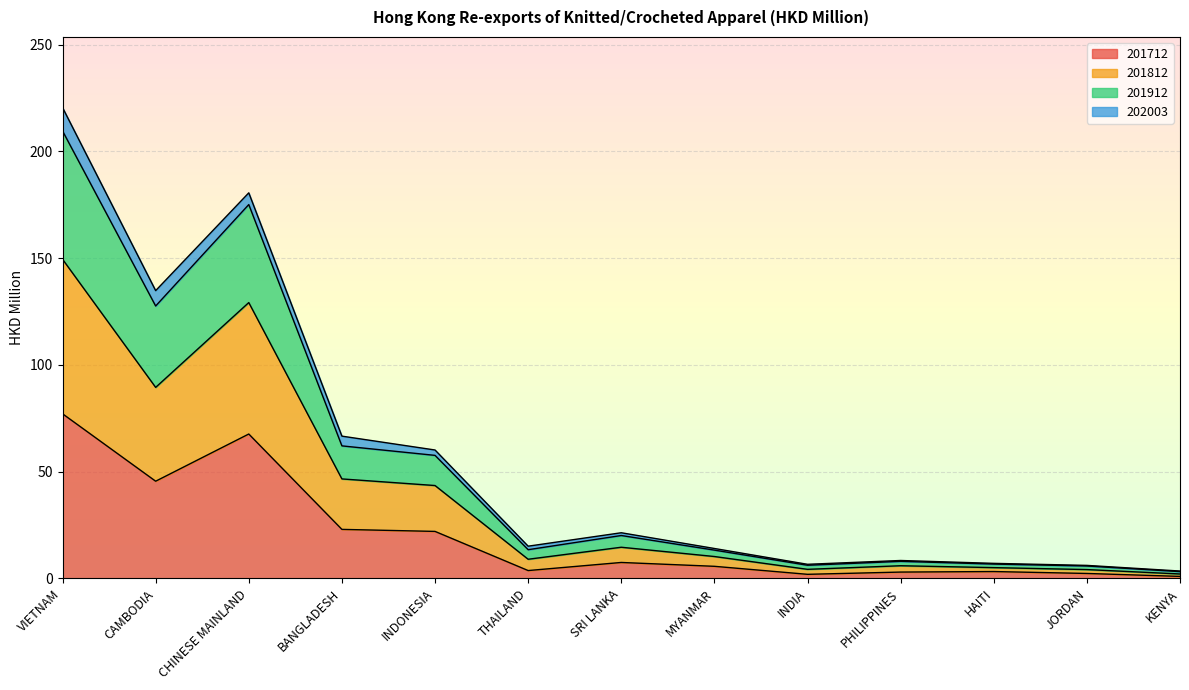

True or false: 201812 and 201712 cross at least once.

False